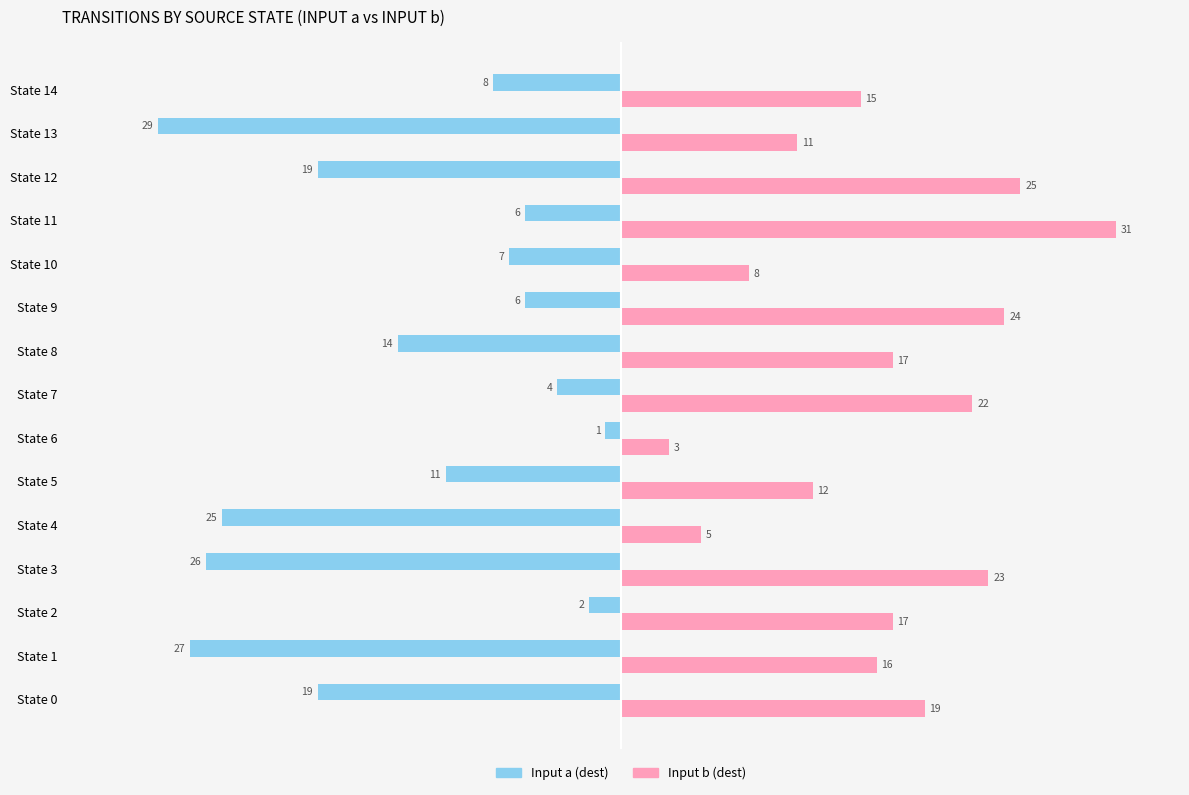

What is the minimum value for Input a (dest)?

-29